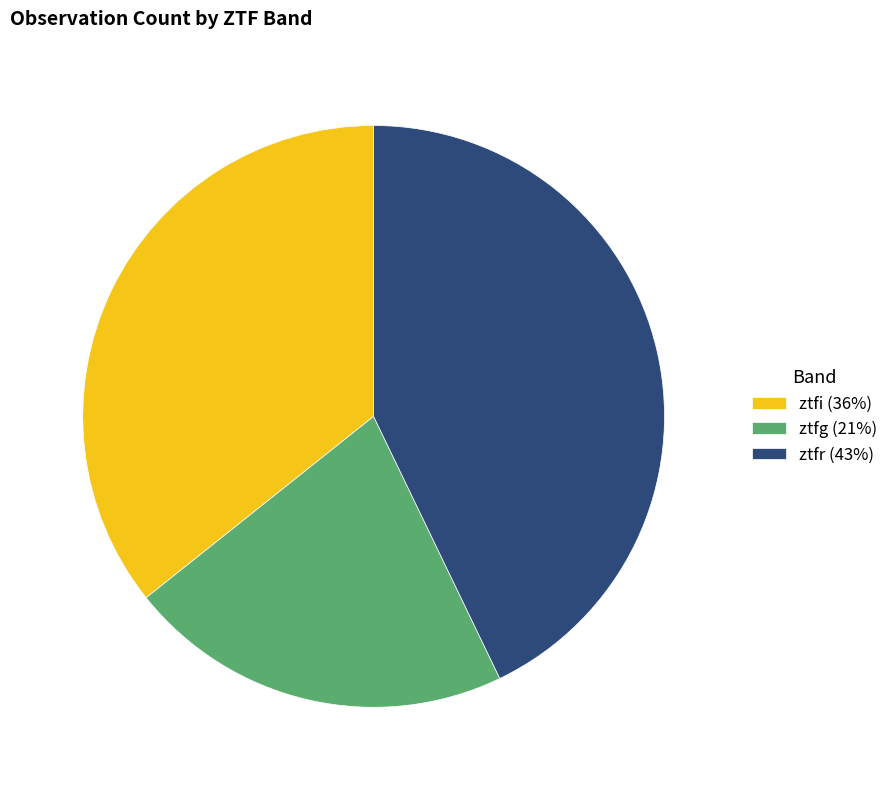

The ztfi (36%) slice represents 44% of the pie. True or false?

False